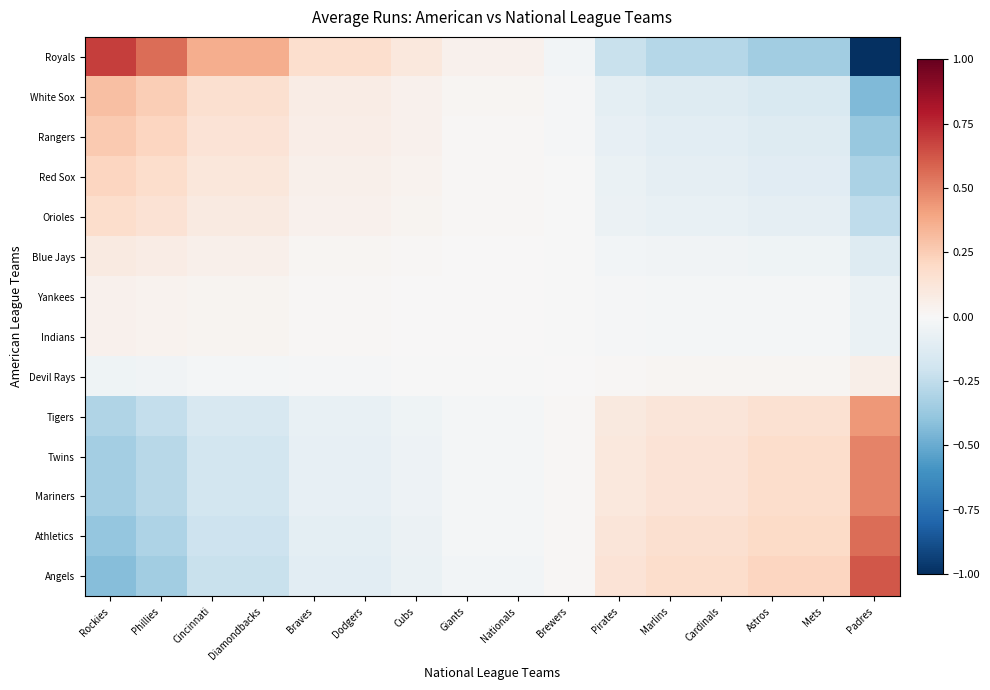

What is the spread (max minus min) of values at Padres?

1.6